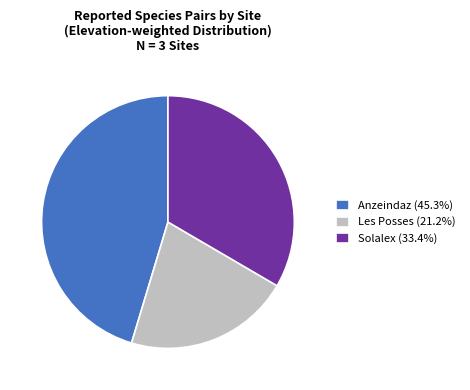

Is it true that Solalex is 48% of the pie?

False